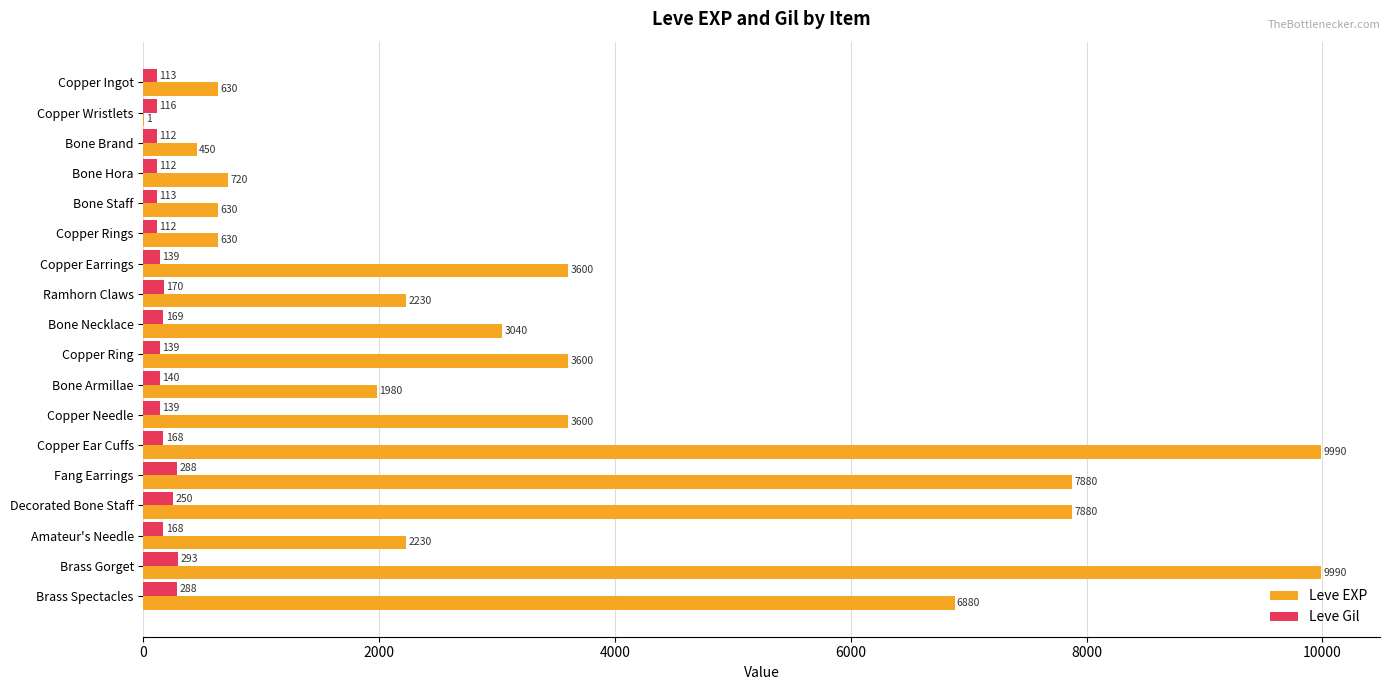

True or false: Leve EXP has a value of 12729 at Fang Earrings.

False